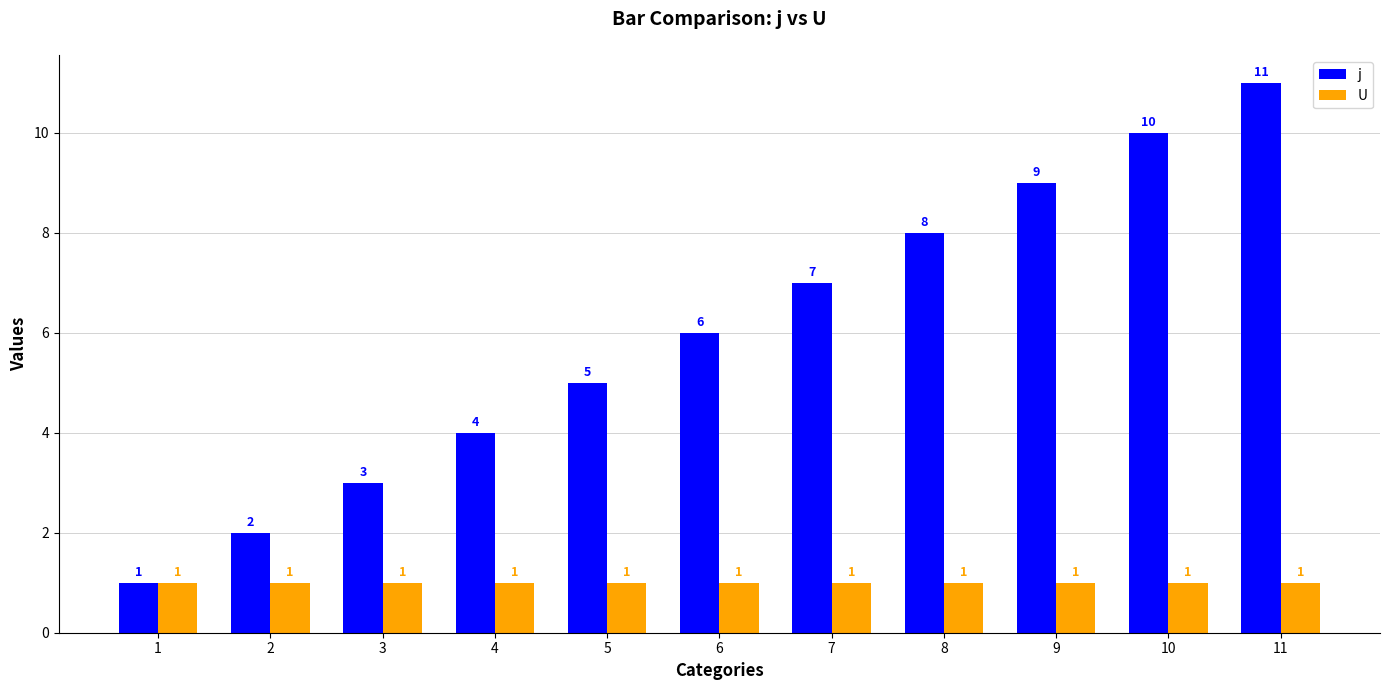

What is the difference between the second highest and minimum values in the j series?

9